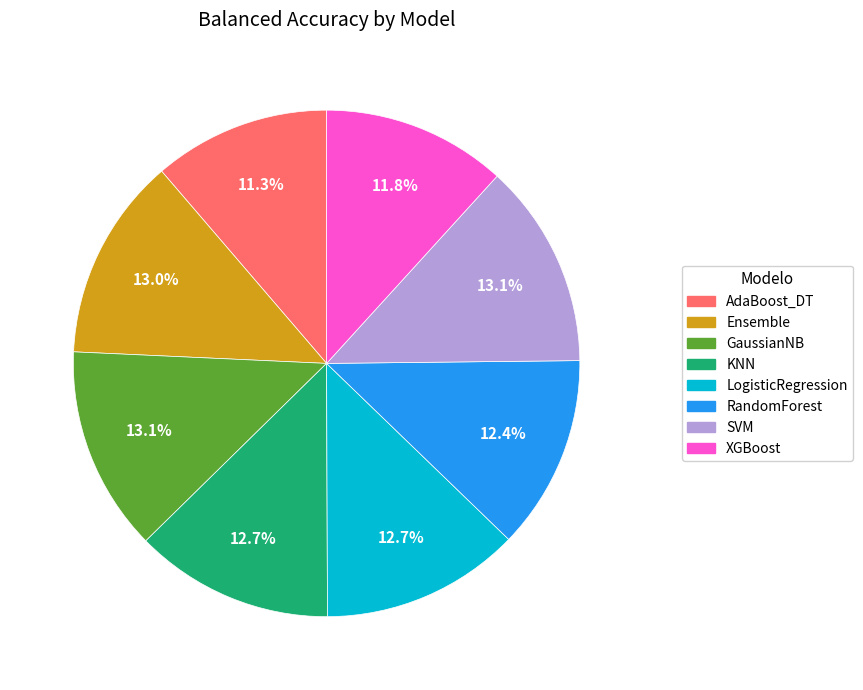

Count the number of slices in the pie.

8